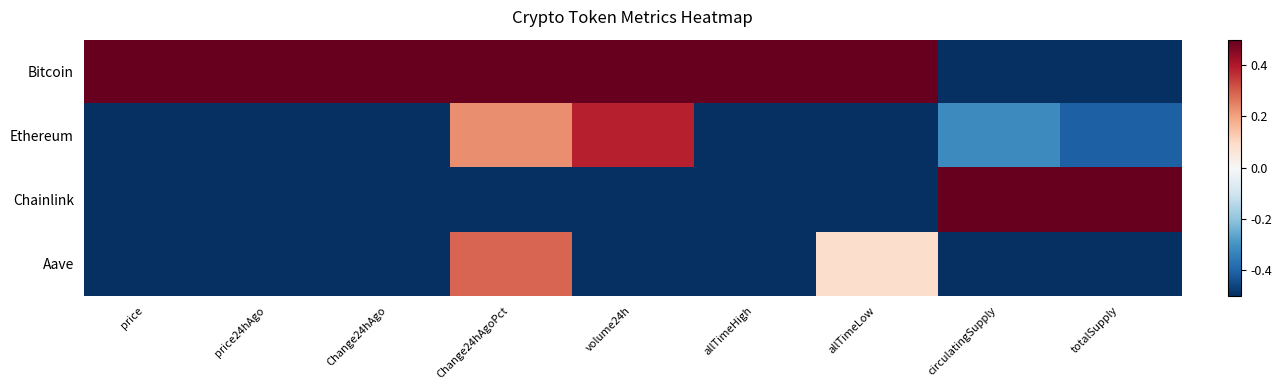

At how many categories does at least one series exceed 0?

9